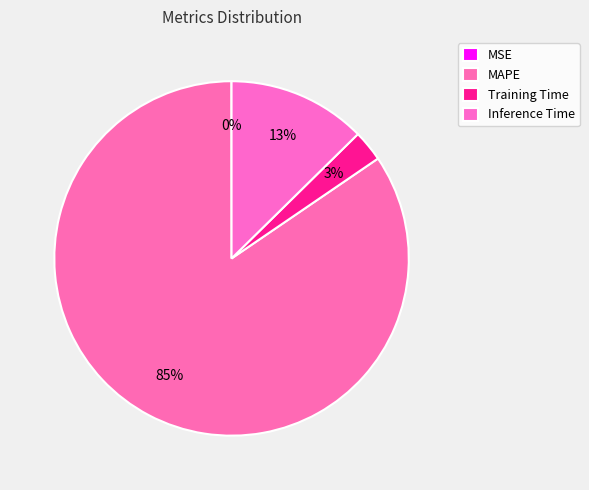

To the nearest percent, what is the difference between the largest and smallest slice percentages?

85%